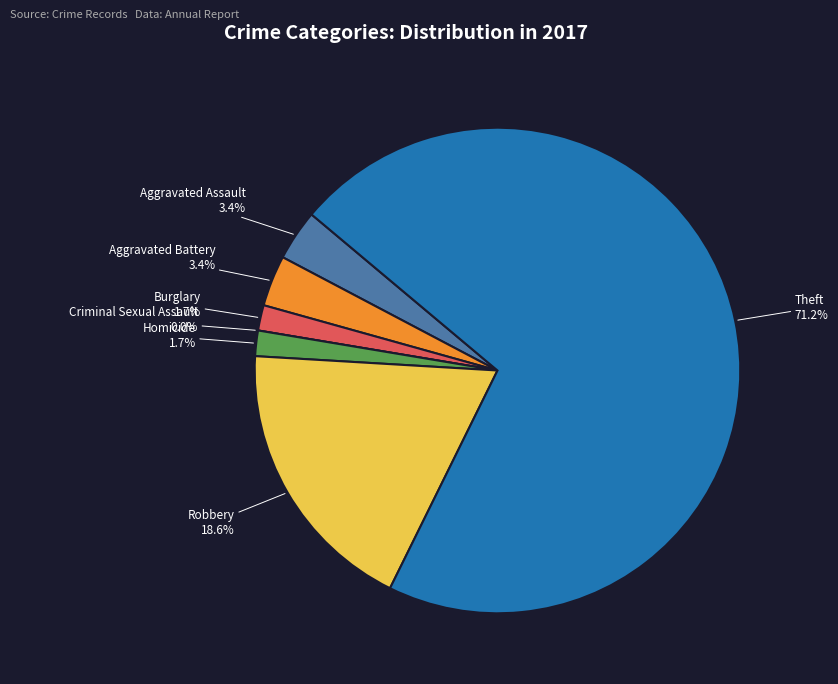

What percentage is NOT represented by Robbery?

81.4%